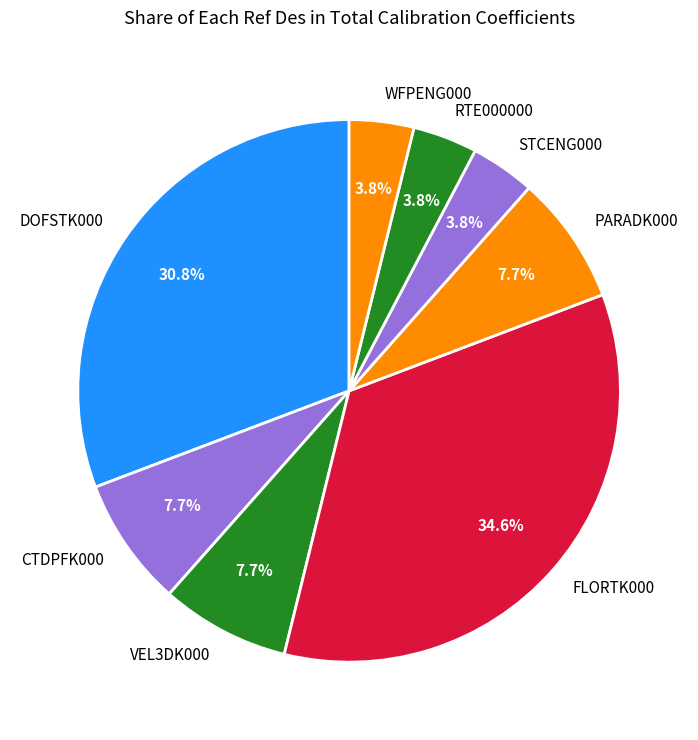

The PARADK000 slice represents 1% of the pie. True or false?

False